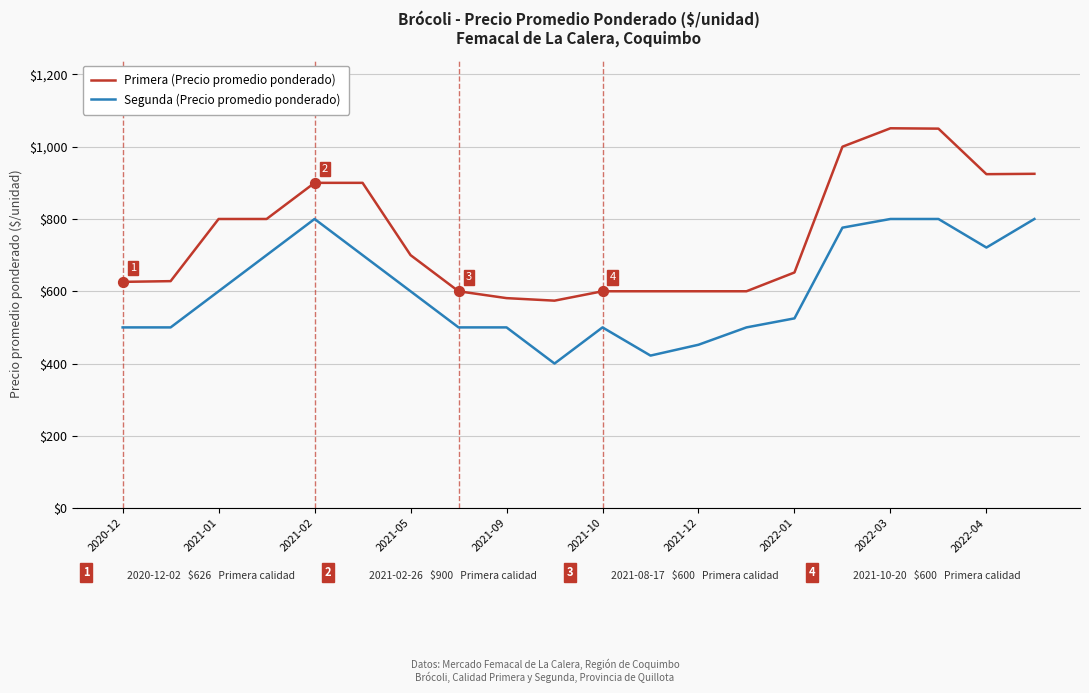

Which series has the widest spread of values?

Primera (Precio promedio ponderado)